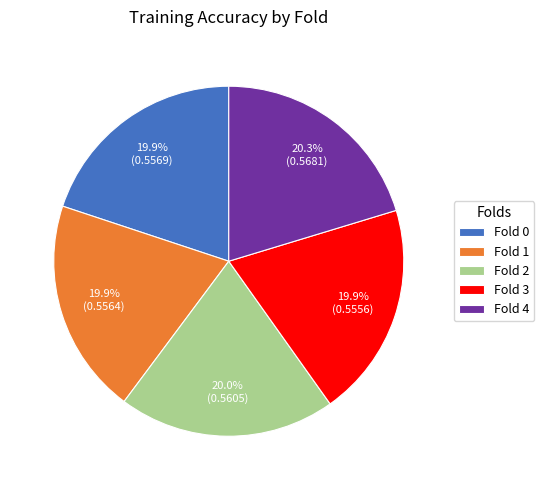

Is there any slice that represents more than half of the pie?

No